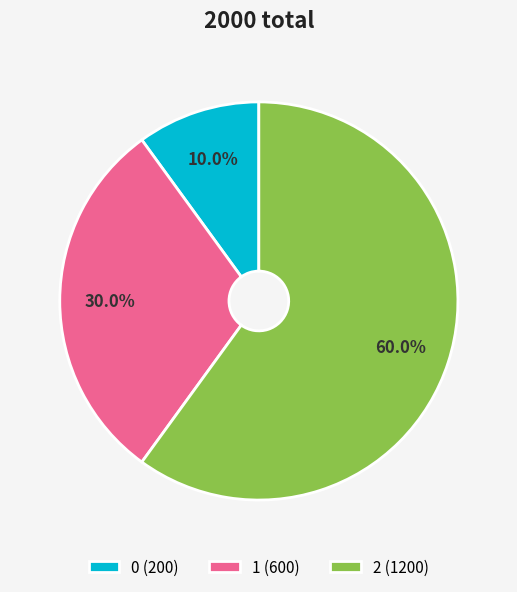

Which category has the biggest portion of the pie?

2